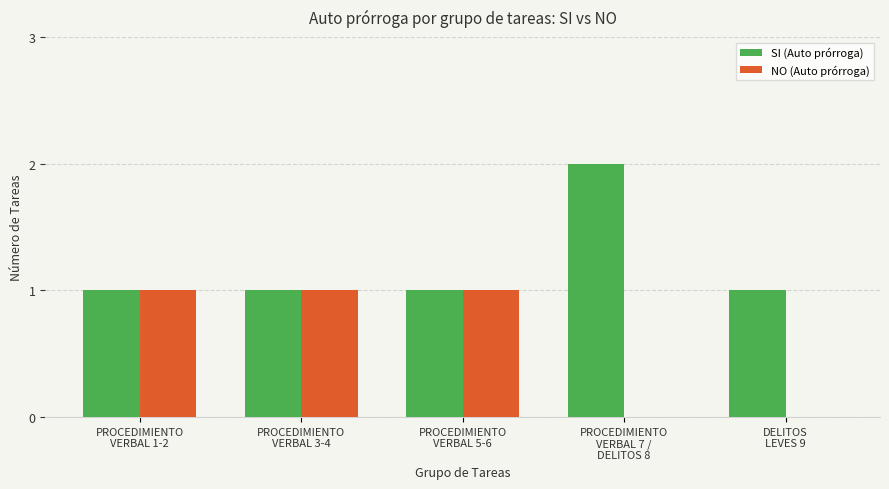

Reading right to left, list all the values displayed in this chart.

SI (Auto prórroga): DELITOS
LEVES 9=1	PROCEDIMIENTO
VERBAL 7 /
DELITOS 8=2	PROCEDIMIENTO
VERBAL 5-6=1	PROCEDIMIENTO
VERBAL 3-4=1	PROCEDIMIENTO
VERBAL 1-2=1
NO (Auto prórroga): DELITOS
LEVES 9=0	PROCEDIMIENTO
VERBAL 7 /
DELITOS 8=0	PROCEDIMIENTO
VERBAL 5-6=1	PROCEDIMIENTO
VERBAL 3-4=1	PROCEDIMIENTO
VERBAL 1-2=1